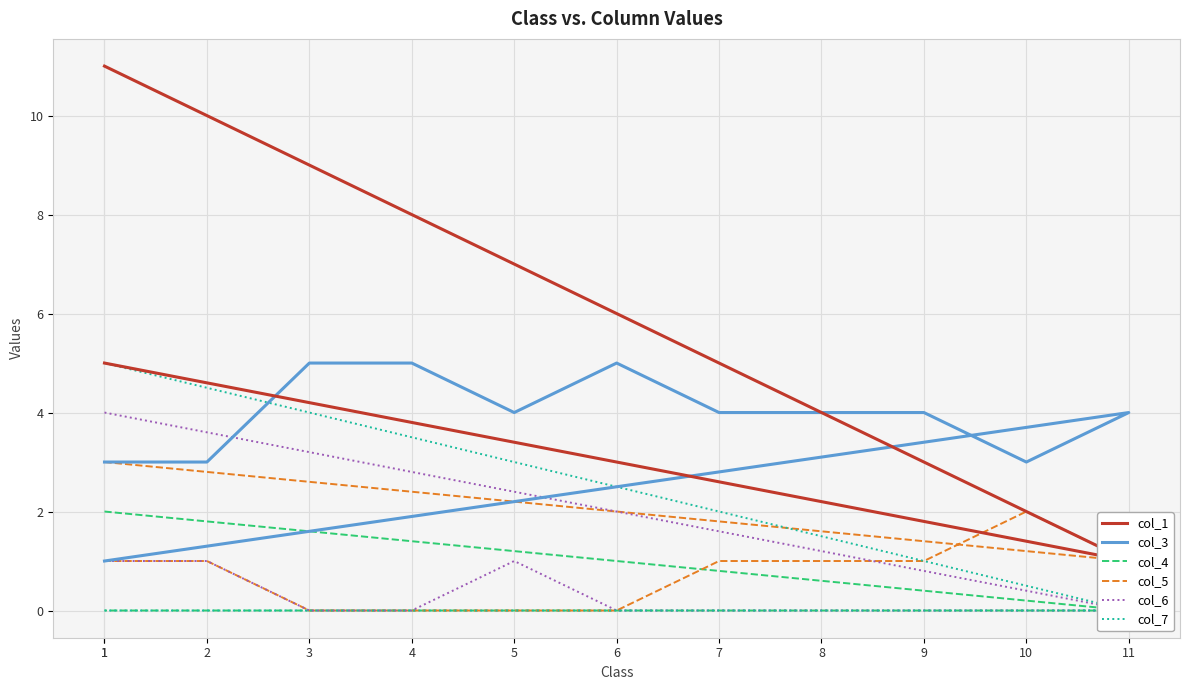

At 7, list the series in order from smallest to largest.

col_4, col_6, col_7, col_5, col_3, col_1